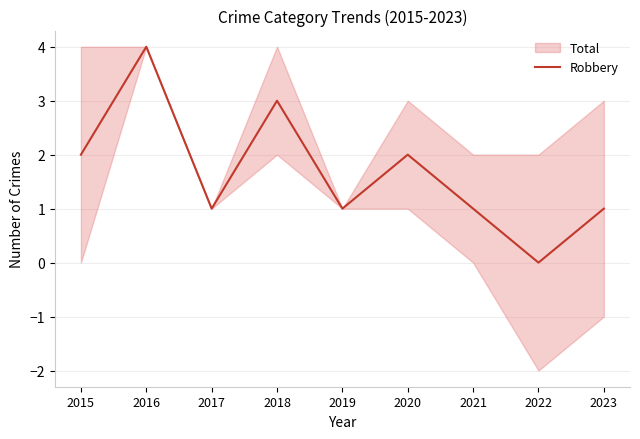

Which has a higher value, 2021 or 2017?

2021